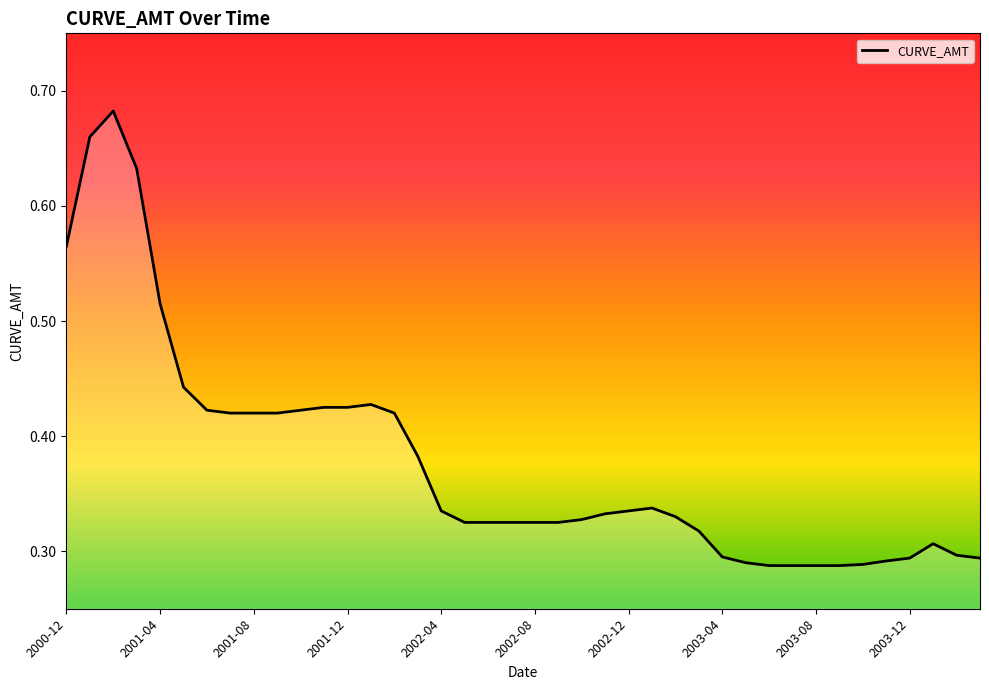

What is the smallest value displayed?

0.3